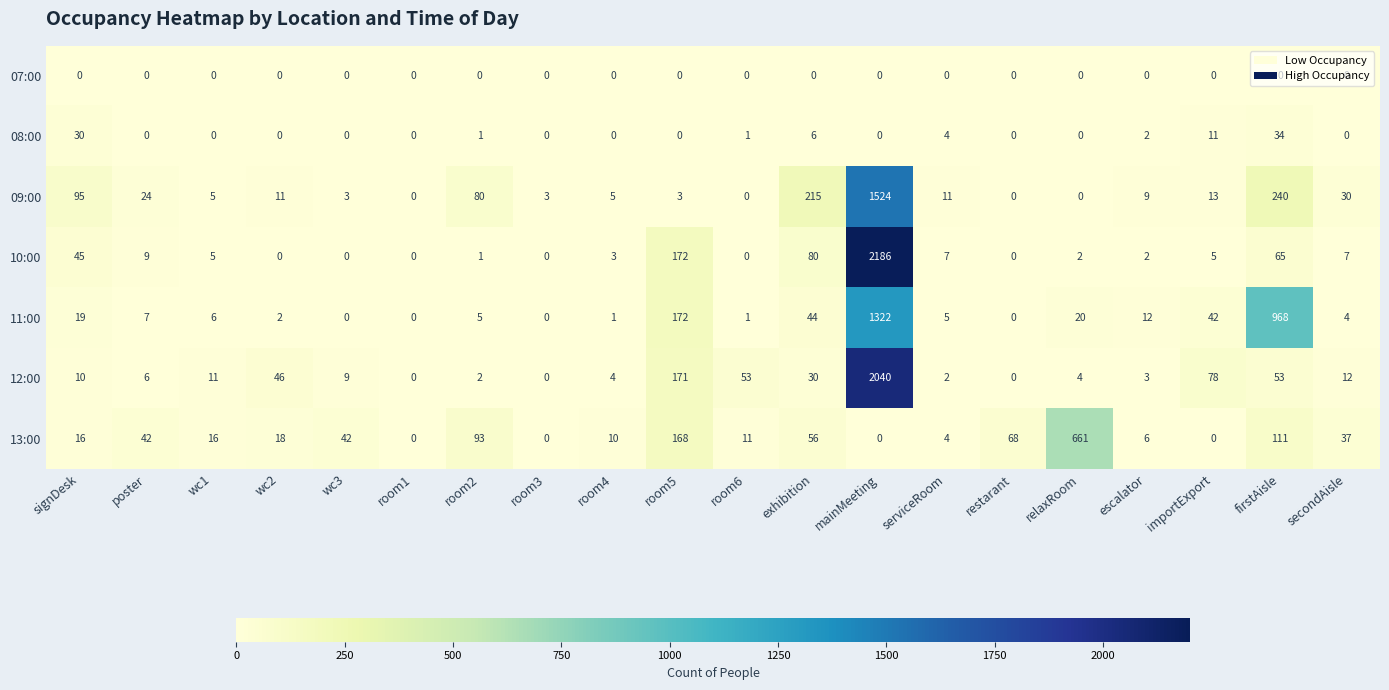

The 10:00 series shows 45 at signDesk. True or false?

True